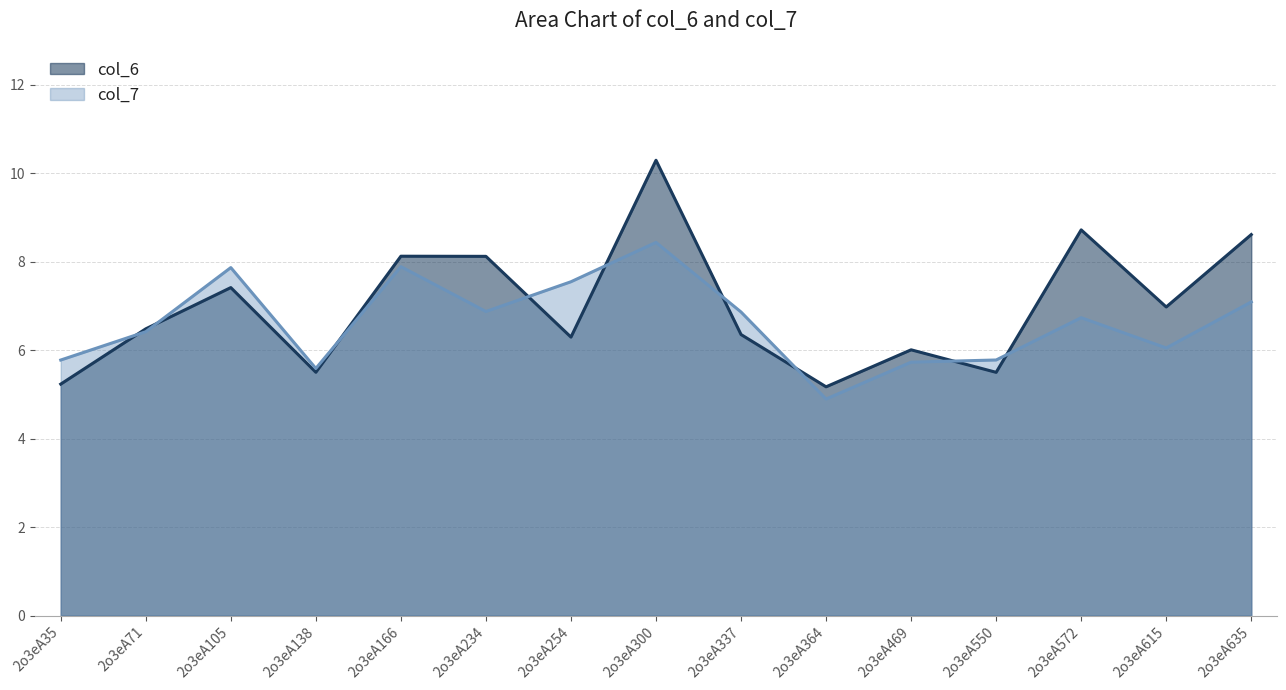

True or false: col_6 has more than 1 interior local peaks.

True